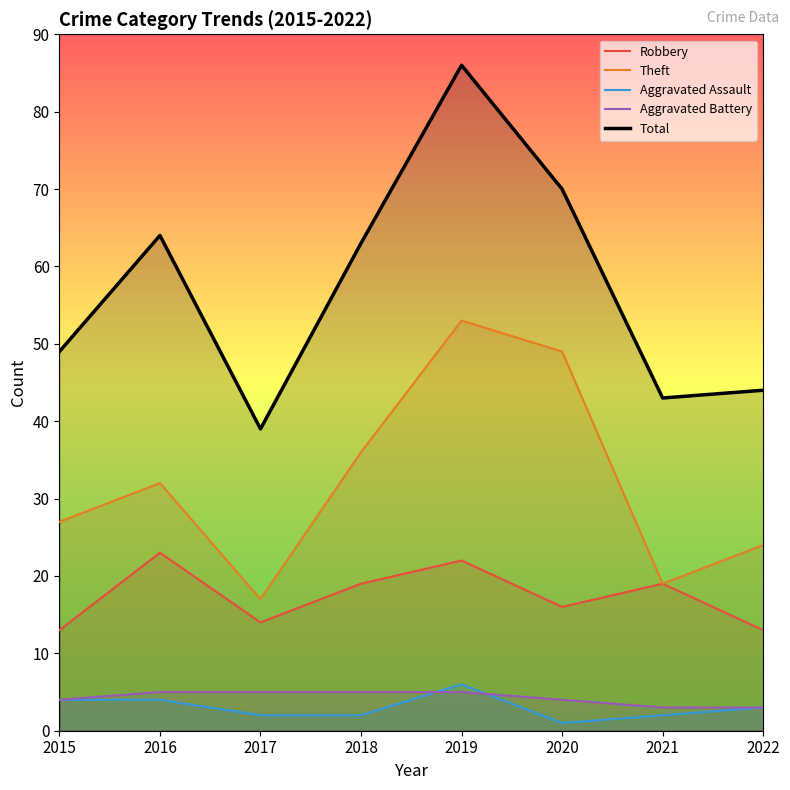

At how many categories does at least one series exceed 74?

1